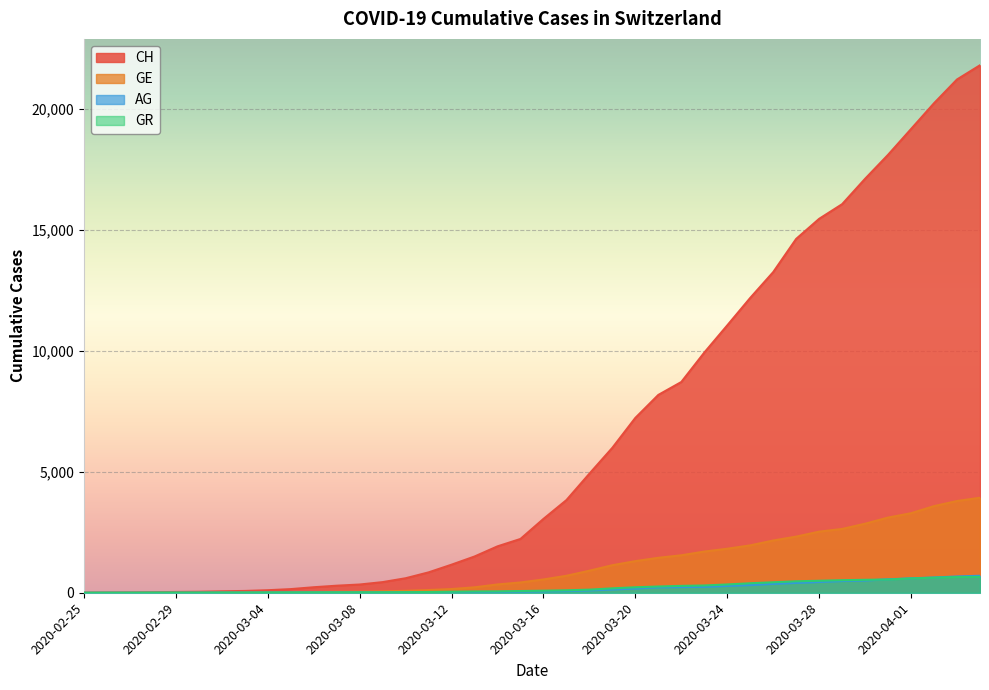

How many times do GR and AG cross each other?

1